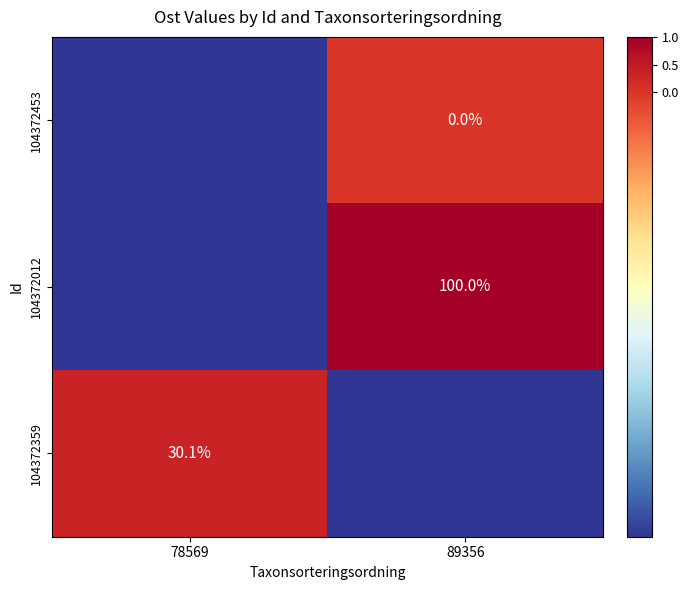

How many data points does each series have?

2